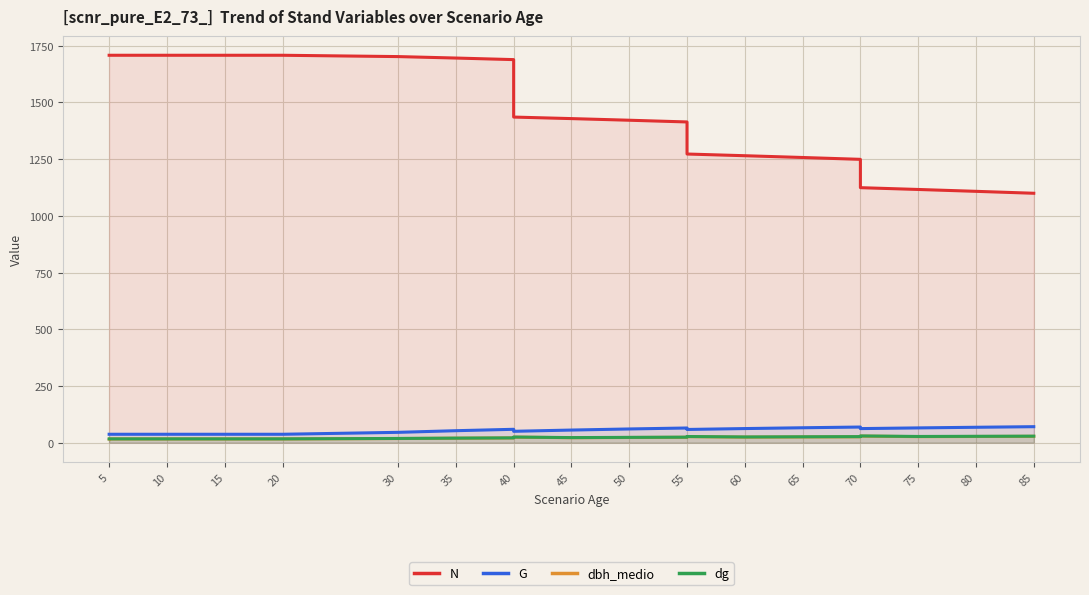

At which label is dbh_medio closest to 22?

45